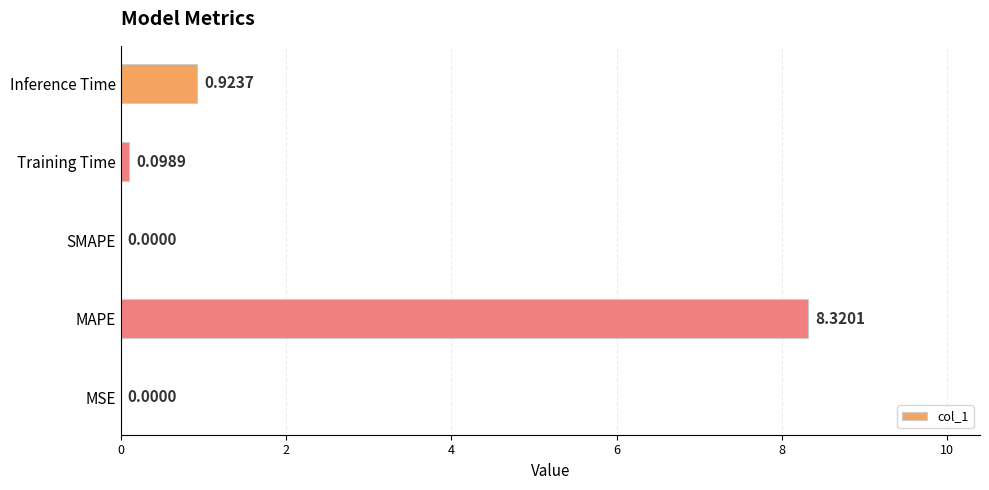

Between SMAPE and Inference Time, which is larger?

Inference Time